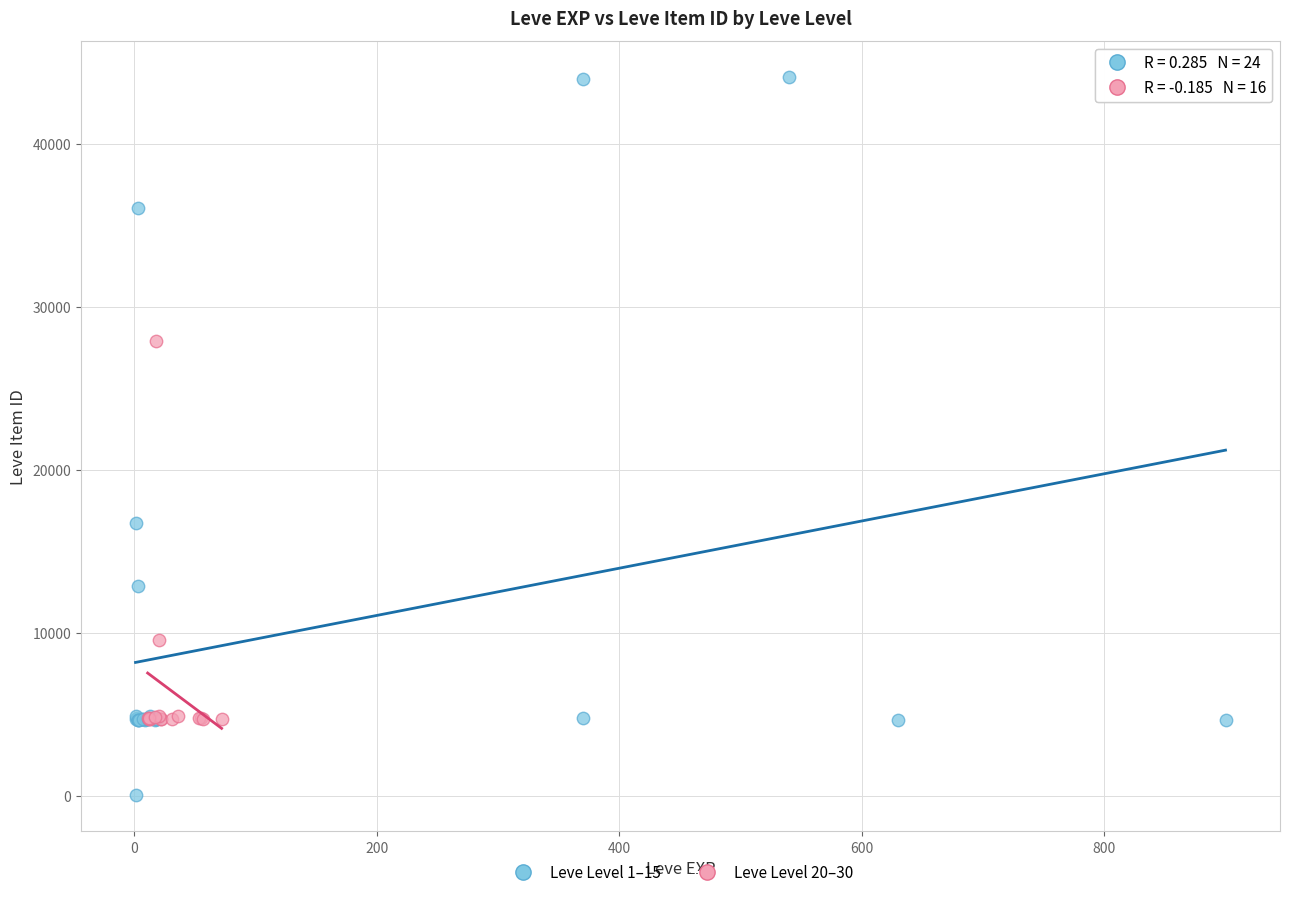

Which series contains the highest Y value?

Leve Level 1–15